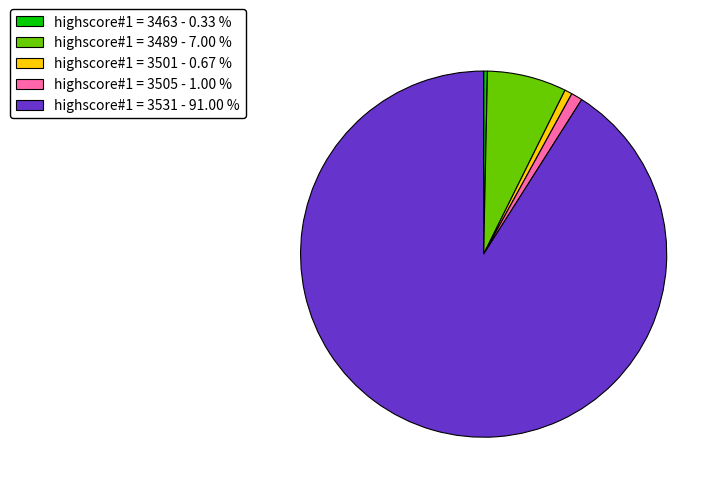

Which category has the biggest portion of the pie?

highscore#1 = 3531 - 91.00 %